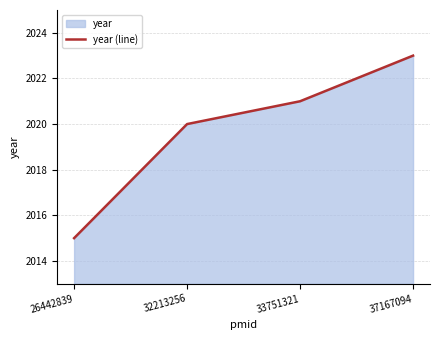

At which category does the chart reach its peak across all series?

37167094